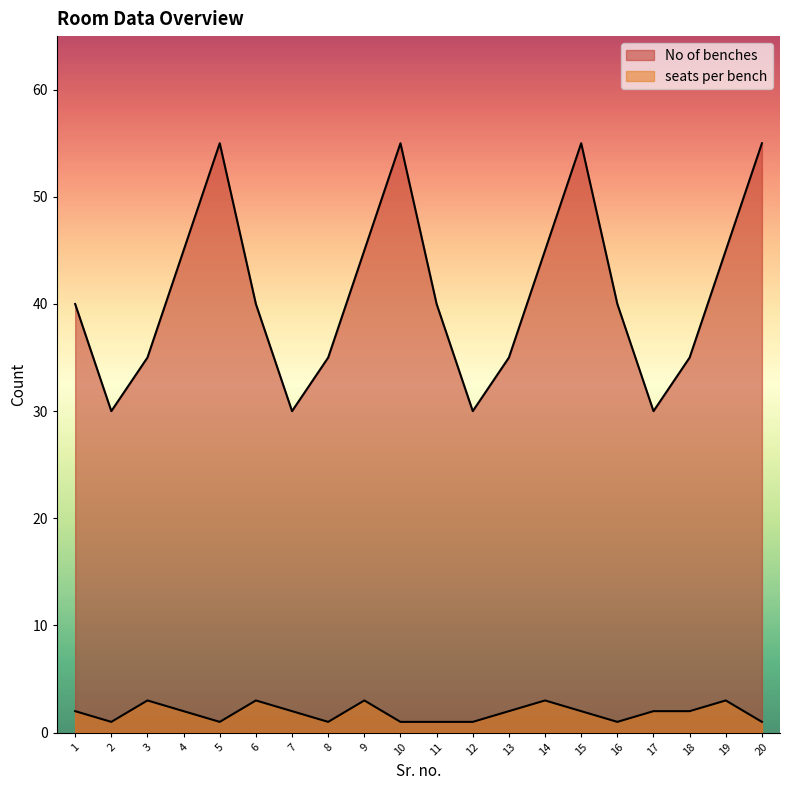

Where is the first local minimum for seats per bench?

2